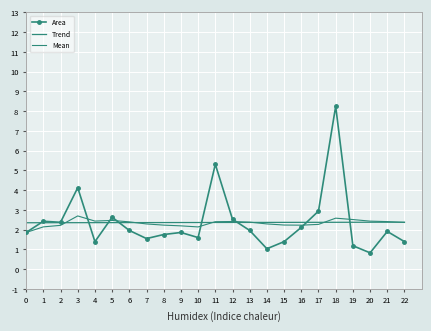

Which label corresponds to the smallest value in the chart?

20